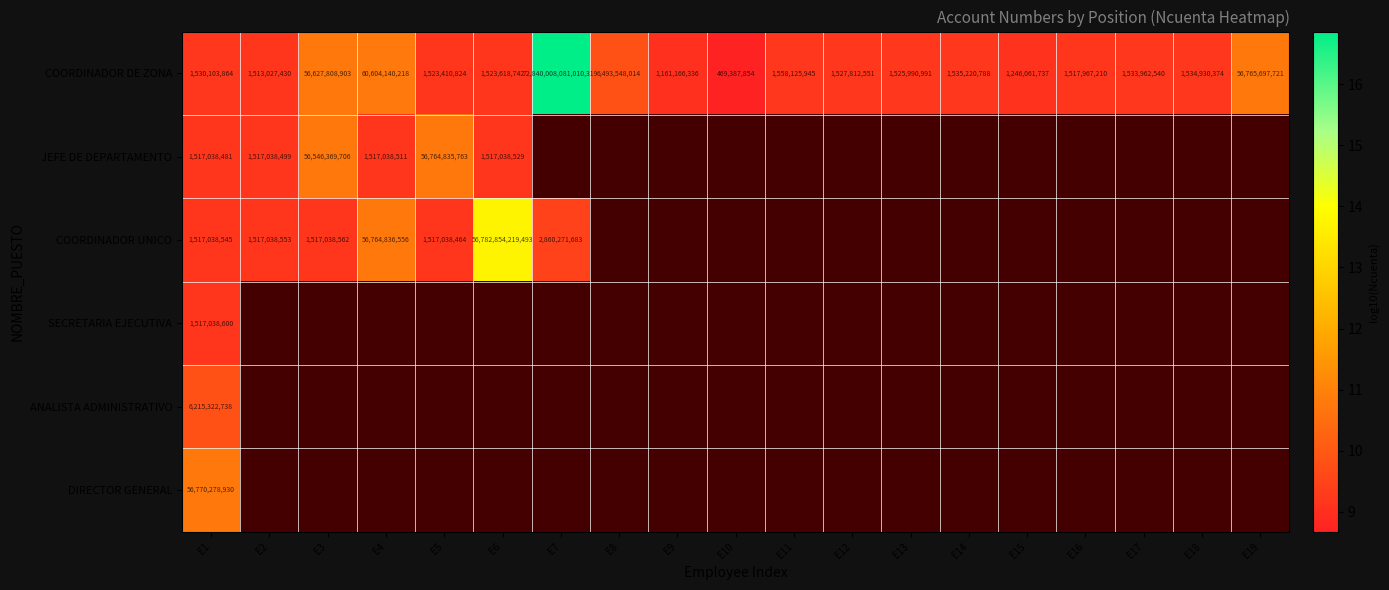

Between E12 and E3, which is larger?

E3